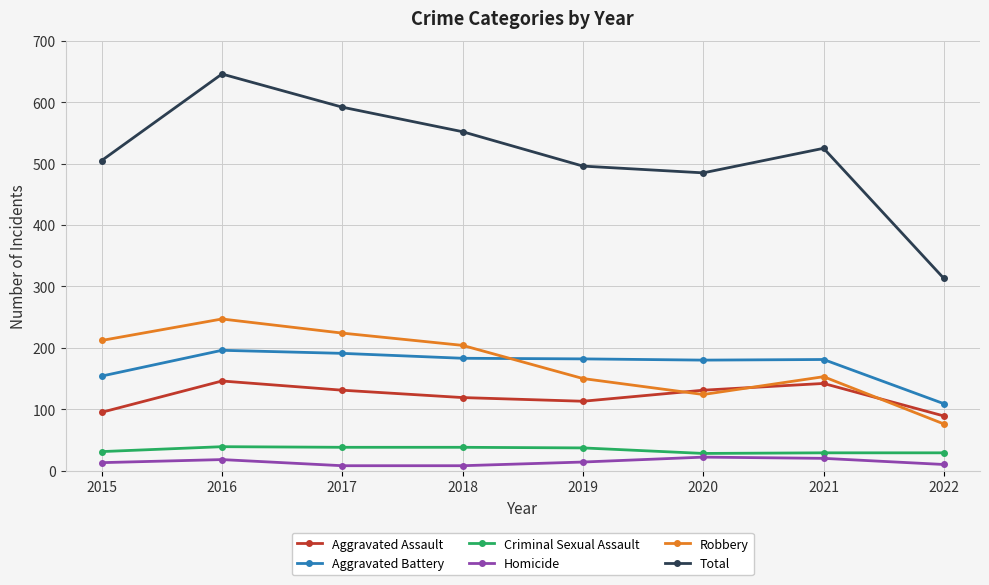

The Aggravated Battery series shows 183 at 2018. True or false?

True